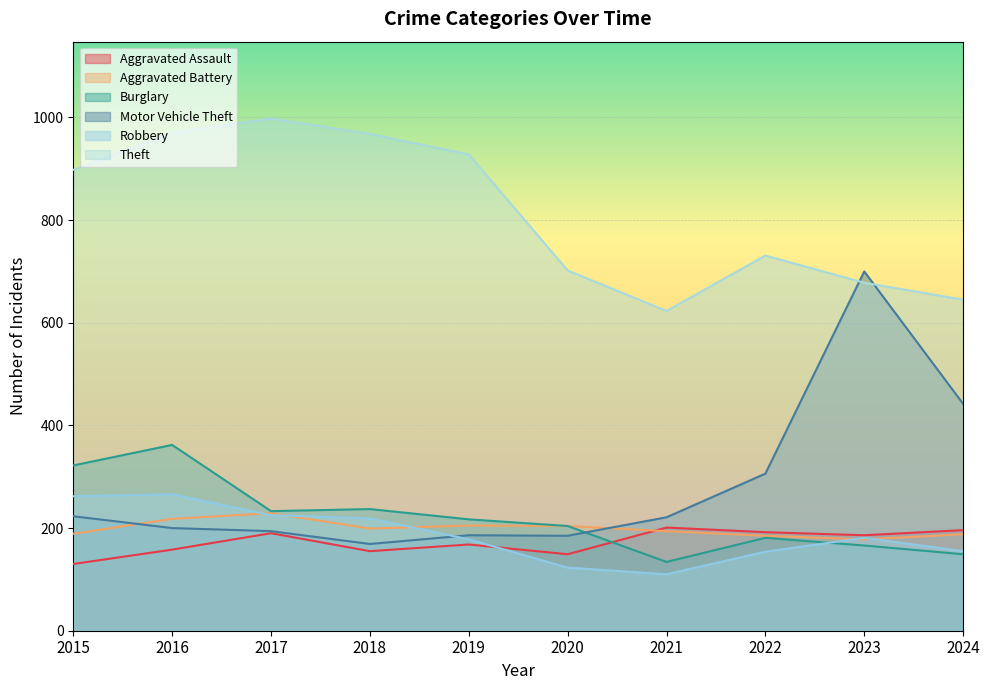

What is the smallest value displayed?

110